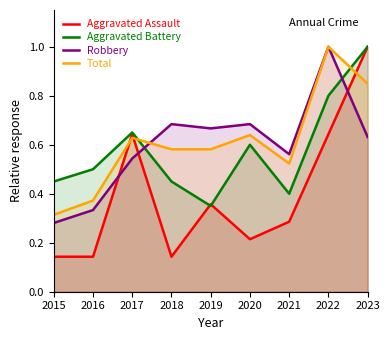

True or false: Robbery has more than 2 interior local peaks.

True